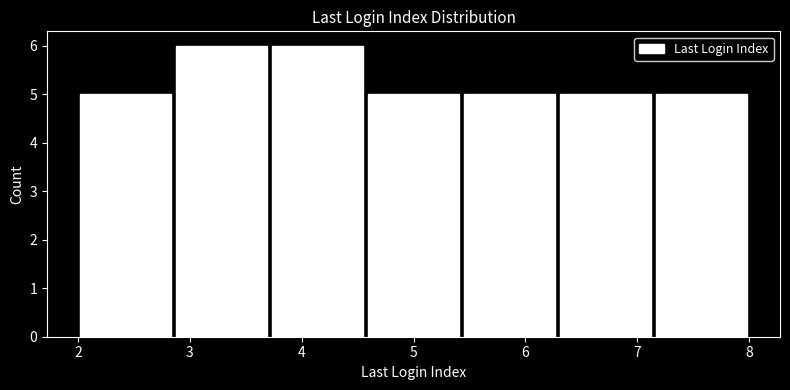

Reading left to right, transcribe this chart: for each bar, give the range it covers on the x-axis and its height. Neither the bar edges nor the heights are printed on the chart, so give them approximately, as read against the axes.

2.0 to 2.9: 5
2.9 to 3.7: 6
3.7 to 4.6: 6
4.6 to 5.4: 5
5.4 to 6.3: 5
6.3 to 7.1: 5
7.1 to 8.0: 5